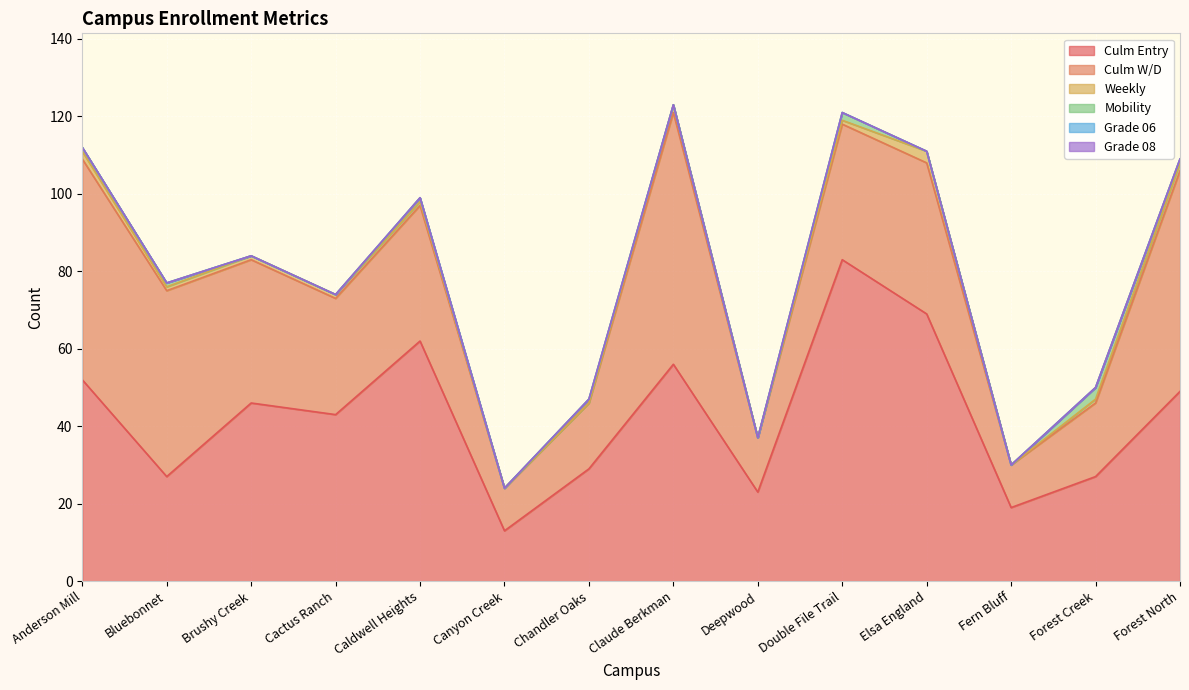

Is the value of Culm Entry at Brushy Creek greater than the value of Weekly at Brushy Creek?

Yes